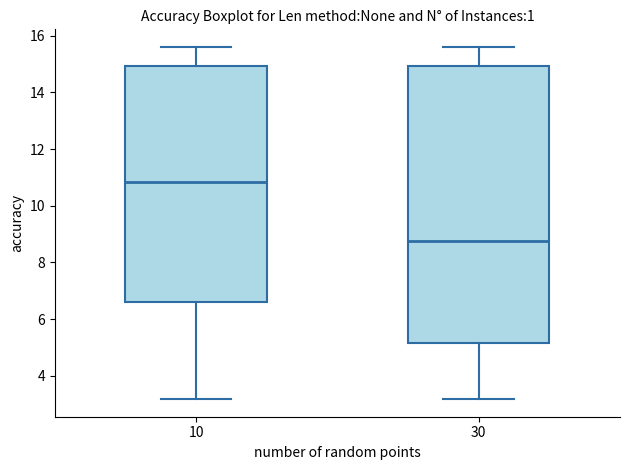

Reading left to right, read every box against the y-axis: the position of its median line, the range the box covers, and the ends of its whiskers. The values are not printed on the chart, so give them approximately, as read against the axis.

10: median 10.8, box 6.6 to 15.0, whiskers 3.2 to 15.6
30: median 8.8, box 5.2 to 15.0, whiskers 3.2 to 15.6